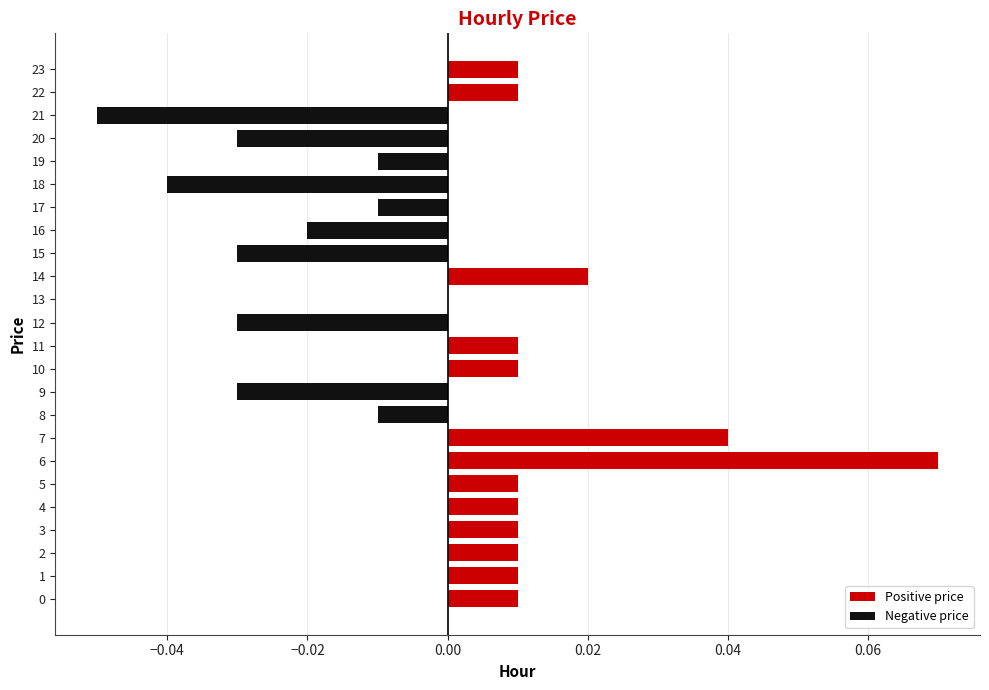

How many categories are shown in the chart?

24